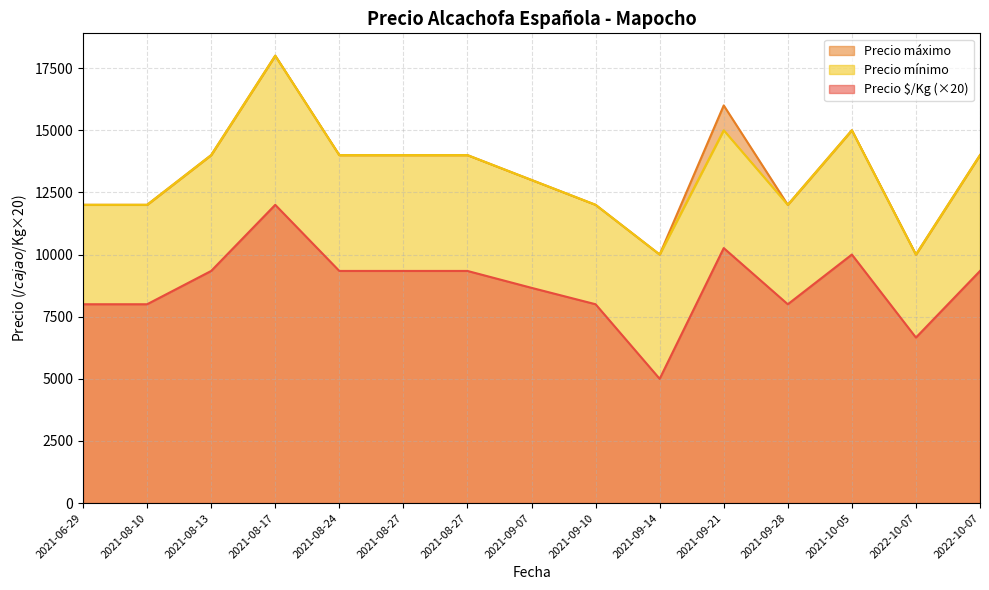

What is the spread (max minus min) of values at 2021-09-10?

4000